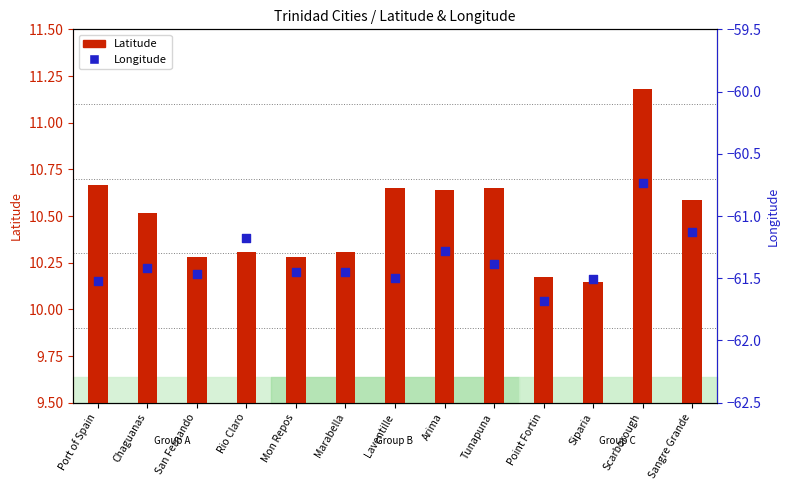

Which series has the largest total across all categories?

Latitude